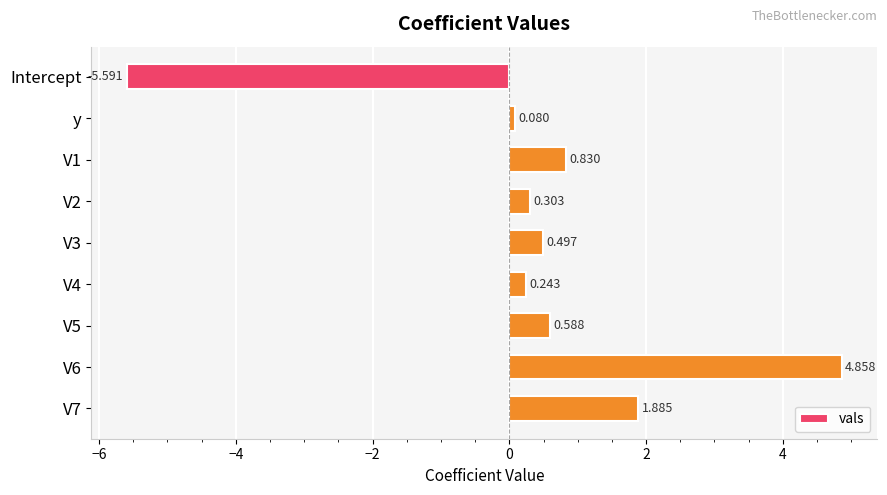

Rank the categories by value from highest to lowest.

V6, V7, V1, V5, V3, V2, V4, y, Intercept